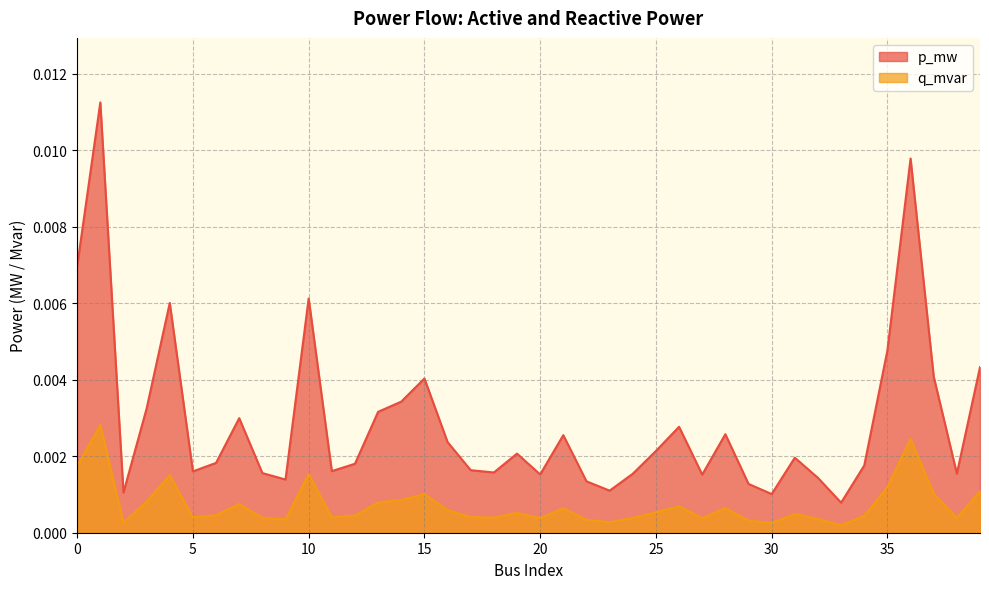

Rank the series at 33 from highest to lowest value.

p_mw, q_mvar